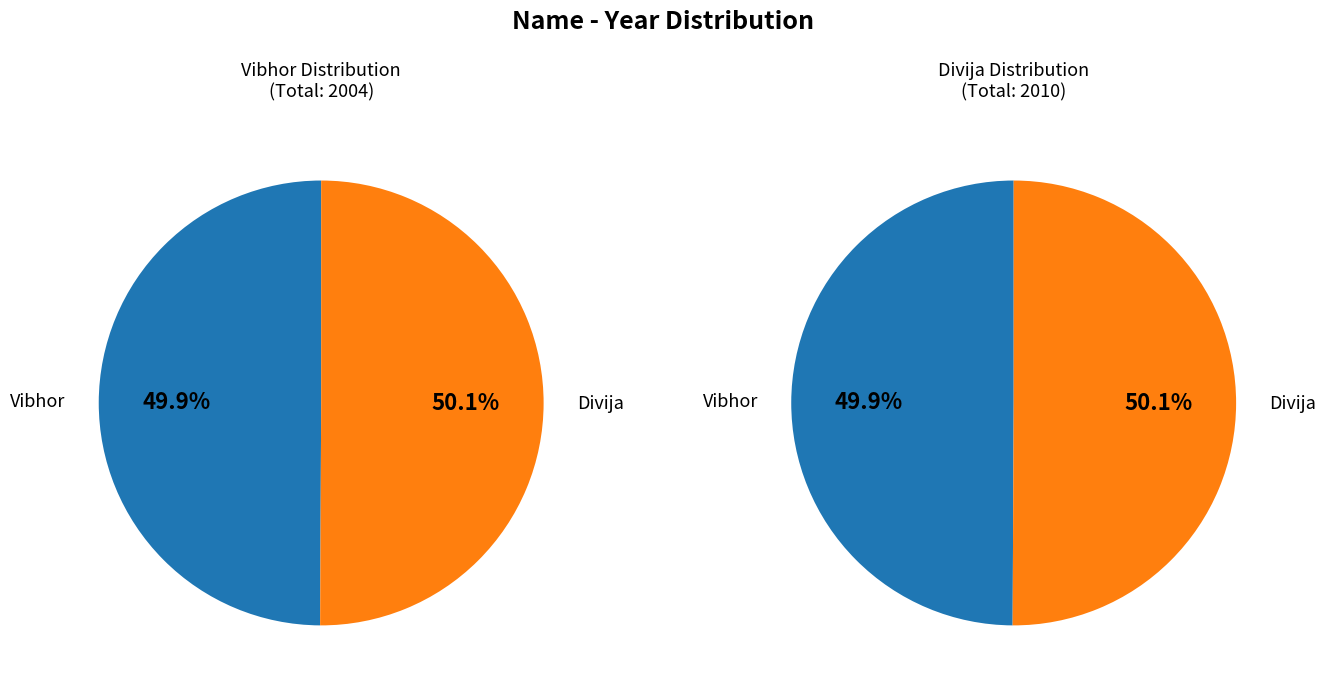

What is the largest slice in the pie chart?

Divija